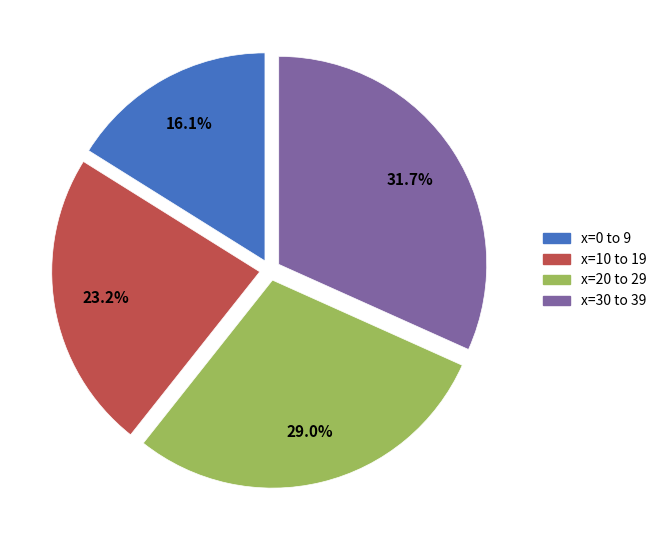

What percentage do x=20 to 29 and x=30 to 39 together represent?

60.7%